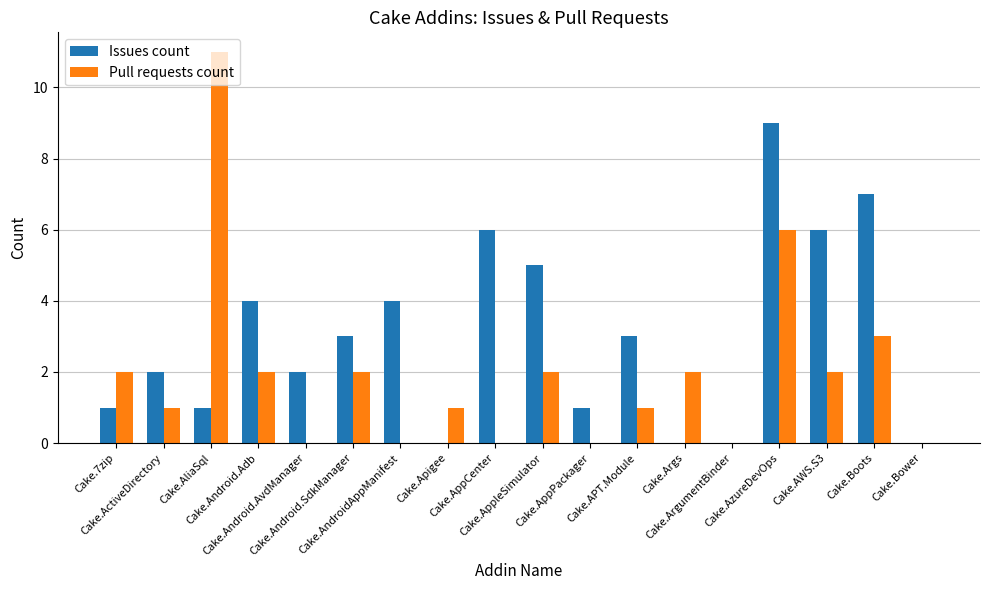

Which series has the largest total across all categories?

Issues count